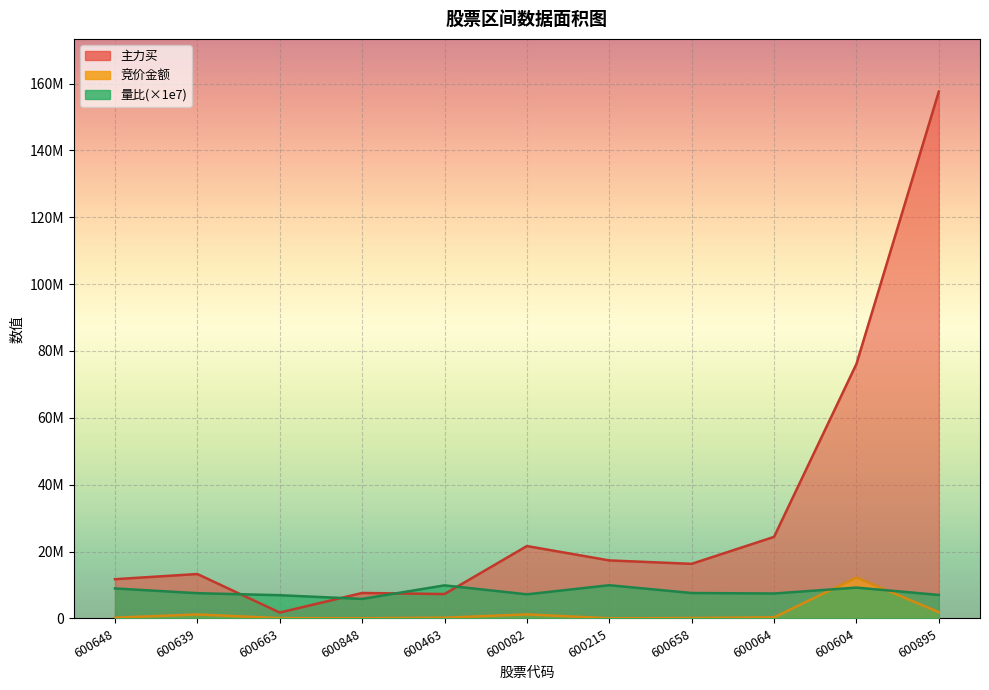

True or false: 主力买 has a value of 219248696 at 600895.

False